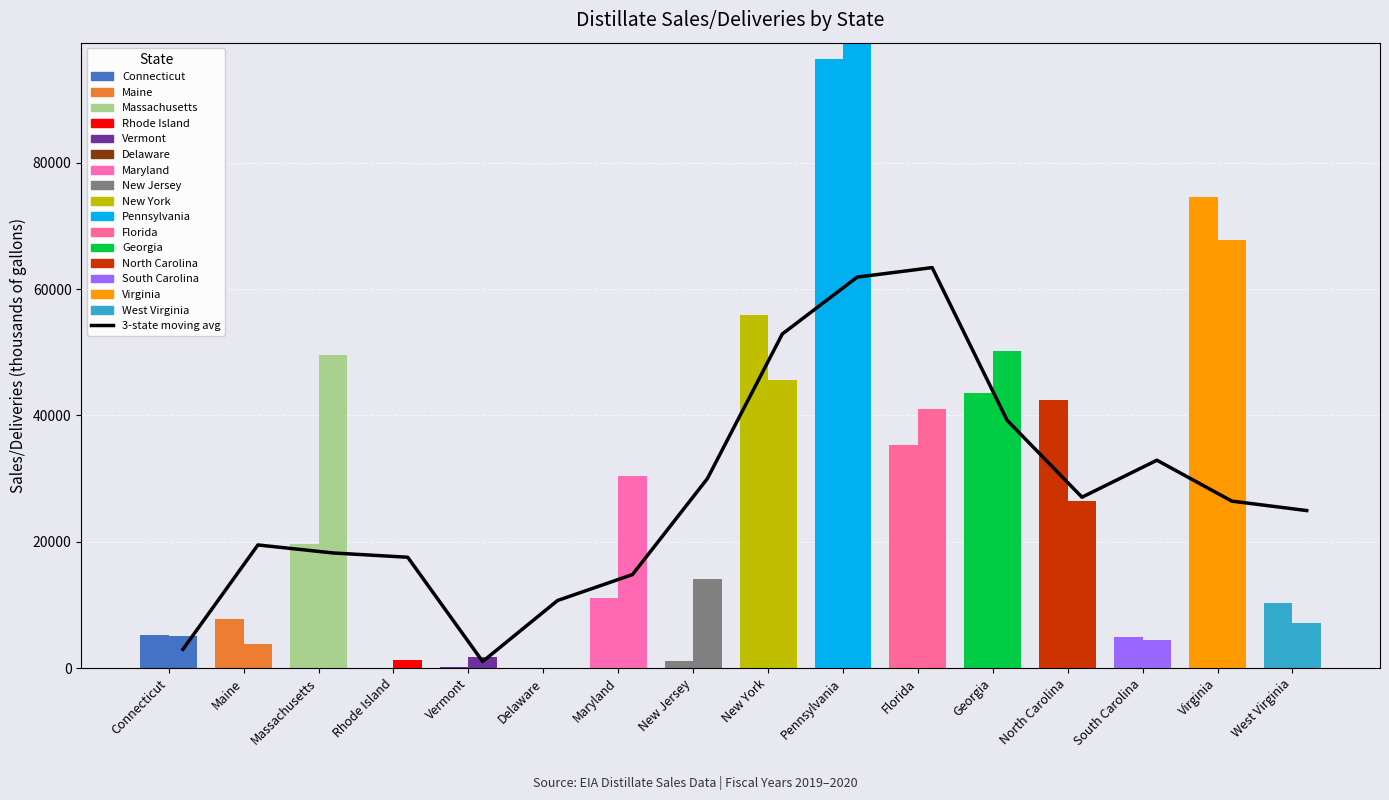

At which label does 2020 first exceed 26524?

Massachusetts